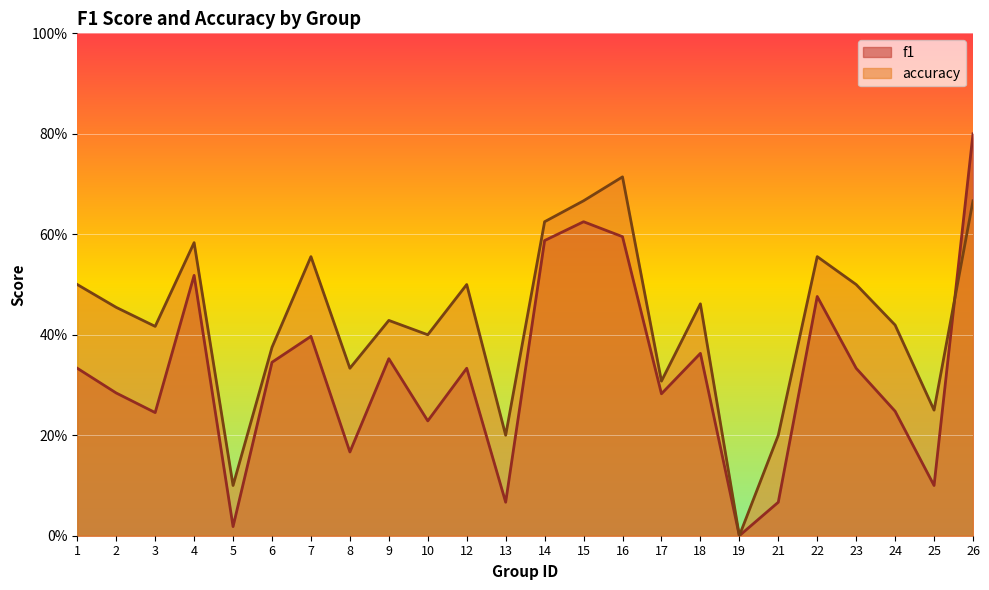

True or false: f1 has more than 1 points higher than both neighbors.

True